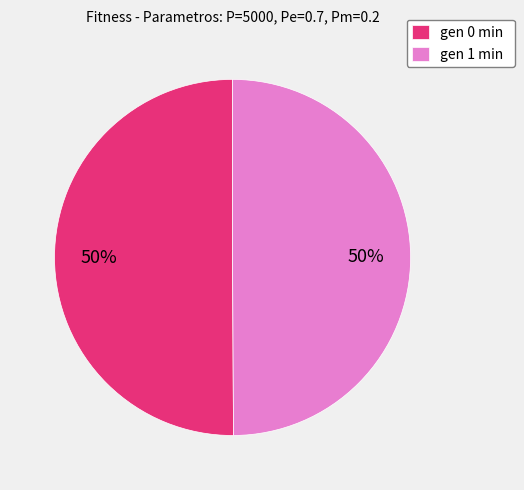

To the nearest percent, what percentage of the pie is gen 1 min?

50%